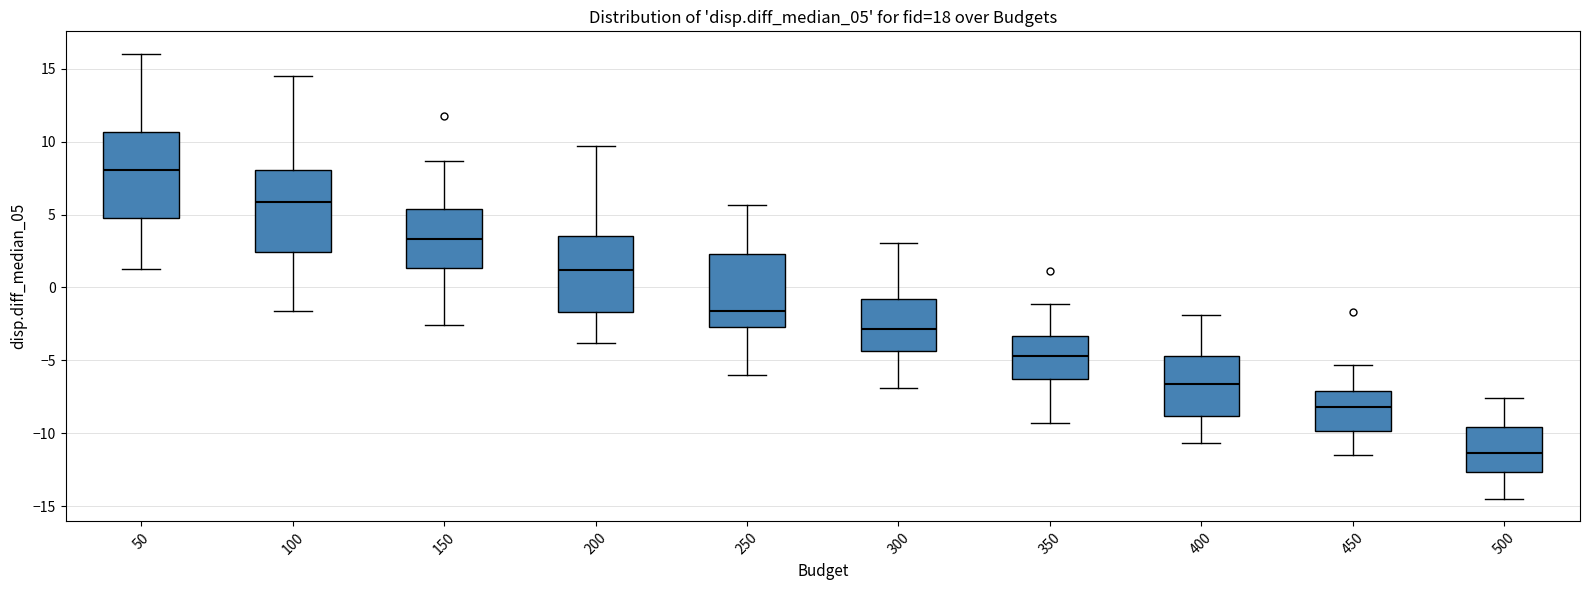

Where is the lower edge of the box at x = 300 on the y-axis? The values are not printed on the chart, so give them approximately, as read against the axis.

-4.5